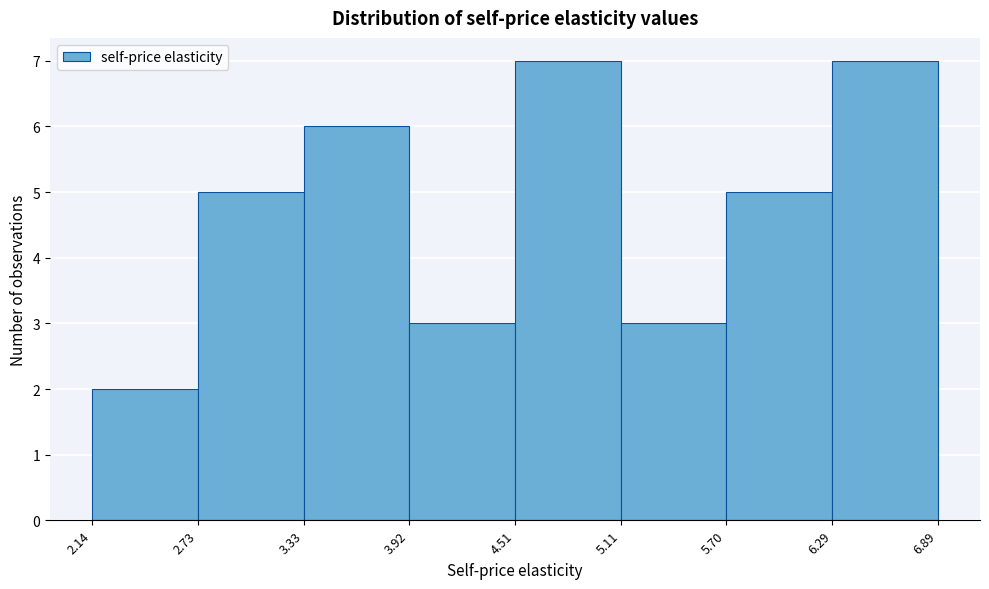

Reading left to right, list every bar in this chart as the range it spans on the x-axis followed by its height. The values are not printed on the chart, so give them approximately, as read against the axis.

2.14 to 2.73: 2
2.73 to 3.33: 5
3.33 to 3.92: 6
3.92 to 4.51: 3
4.51 to 5.11: 7
5.11 to 5.70: 3
5.70 to 6.29: 5
6.29 to 6.89: 7